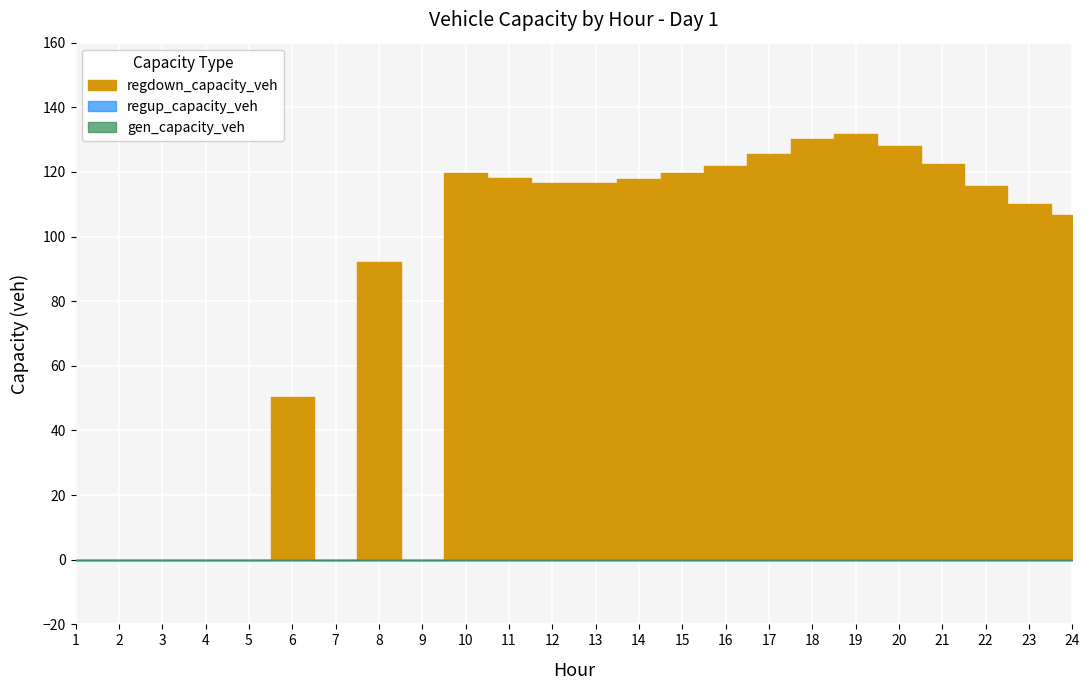

At 9, list the series in order from largest to smallest.

gen_capacity_veh, regup_capacity_veh, regdown_capacity_veh